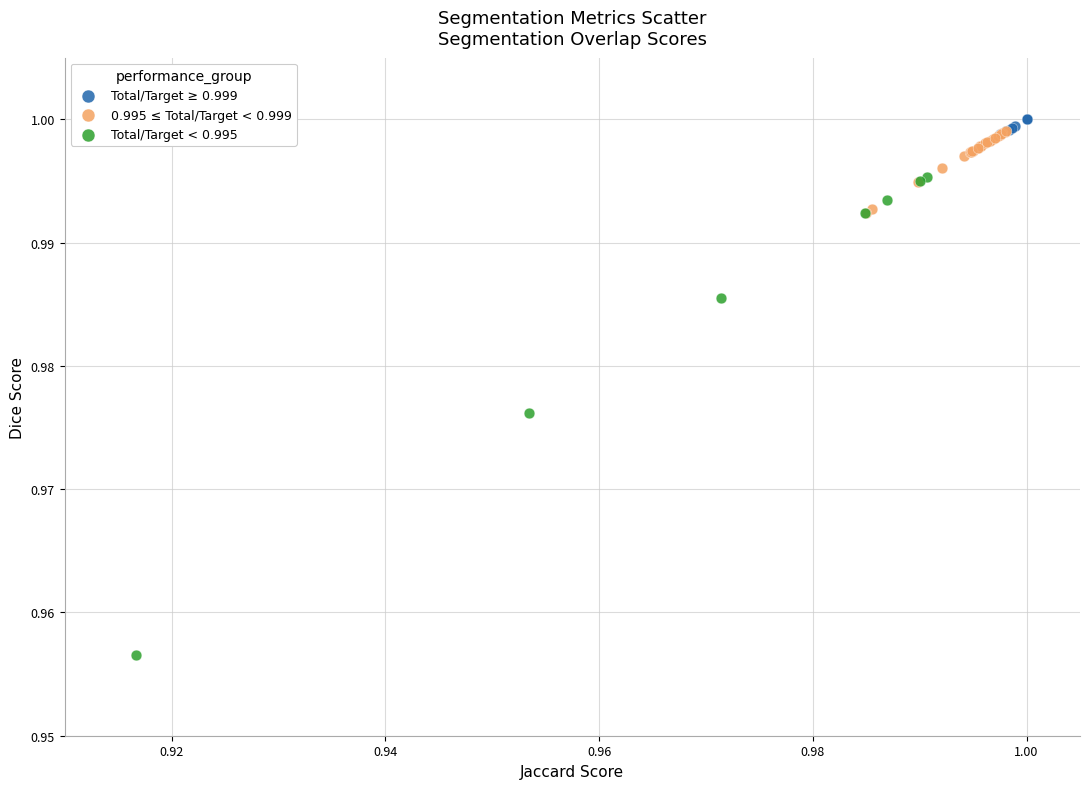

Which series contains the lowest Y value?

Total/Target < 0.995